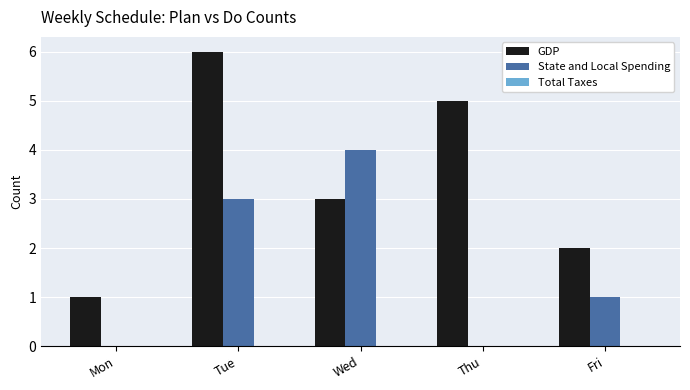

Which series has the largest total across all categories?

GDP